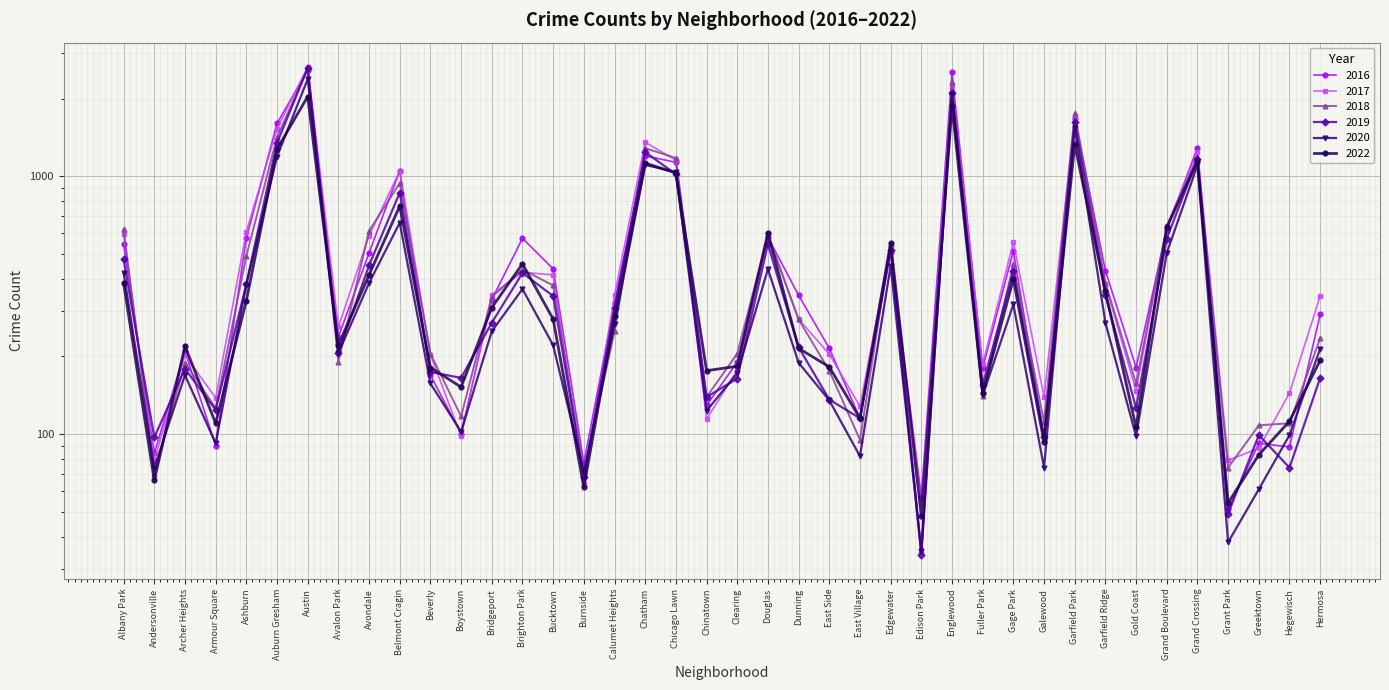

List the series in order of their peak value, lowest first.

2022, 2020, 2016, 2018, 2019, 2017